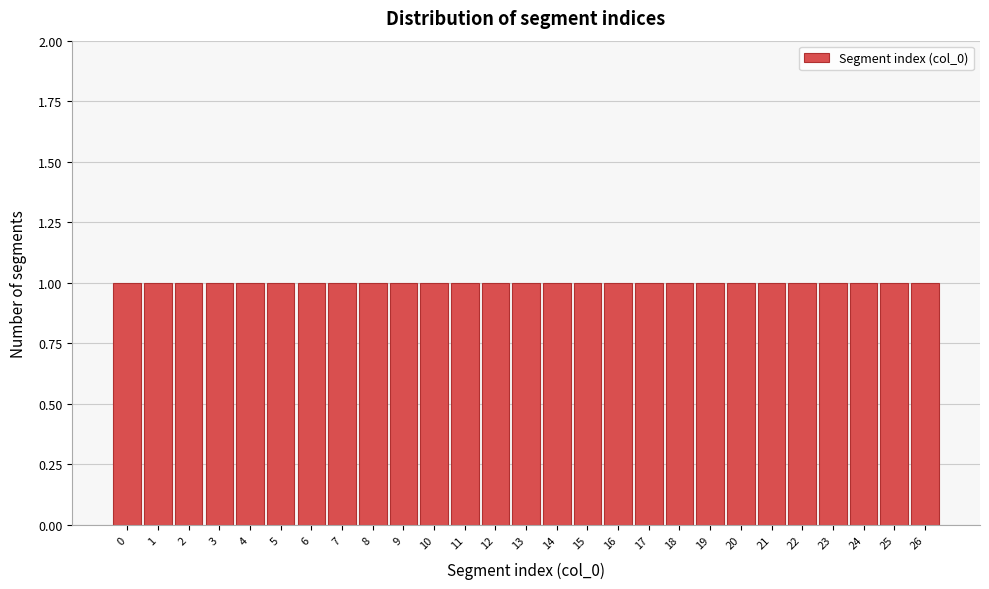

What is the height of the bar covering 13.5 to 14.5 on the x-axis? The values are not printed on the chart, so give them approximately, as read against the axis.

1